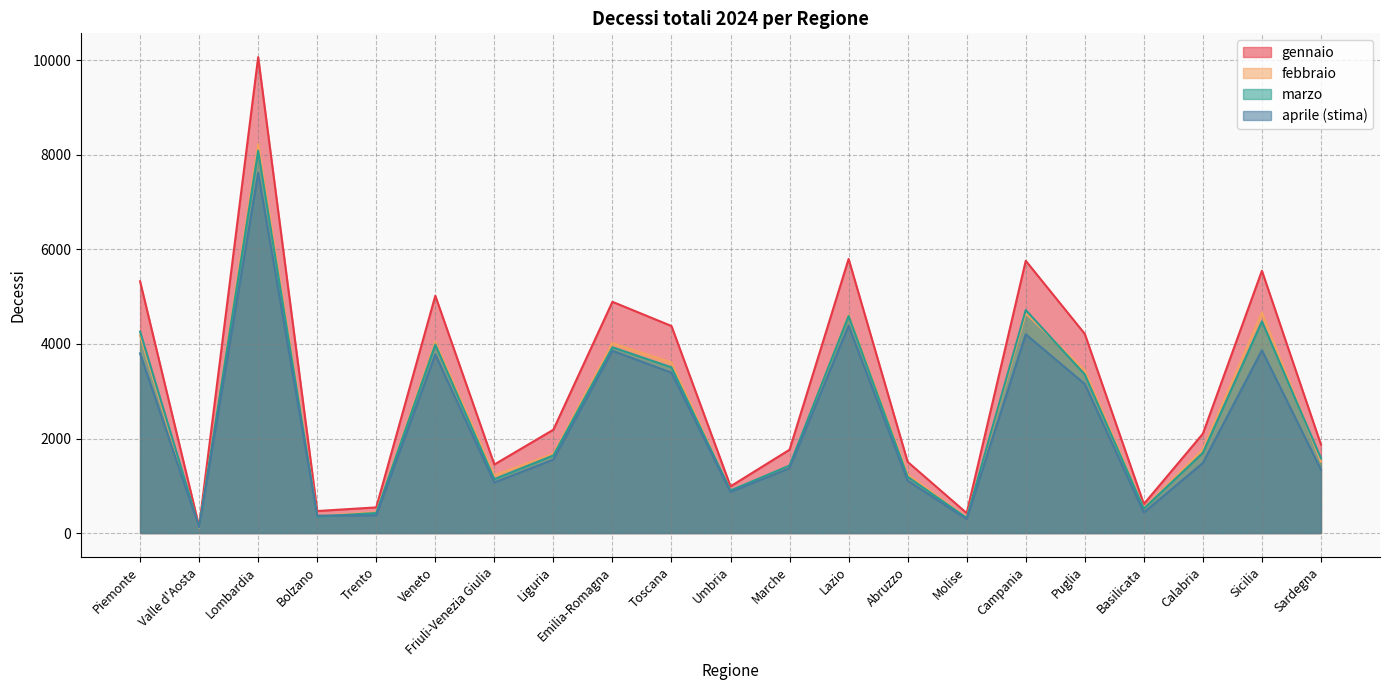

True or false: marzo and gennaio cross at least once.

False